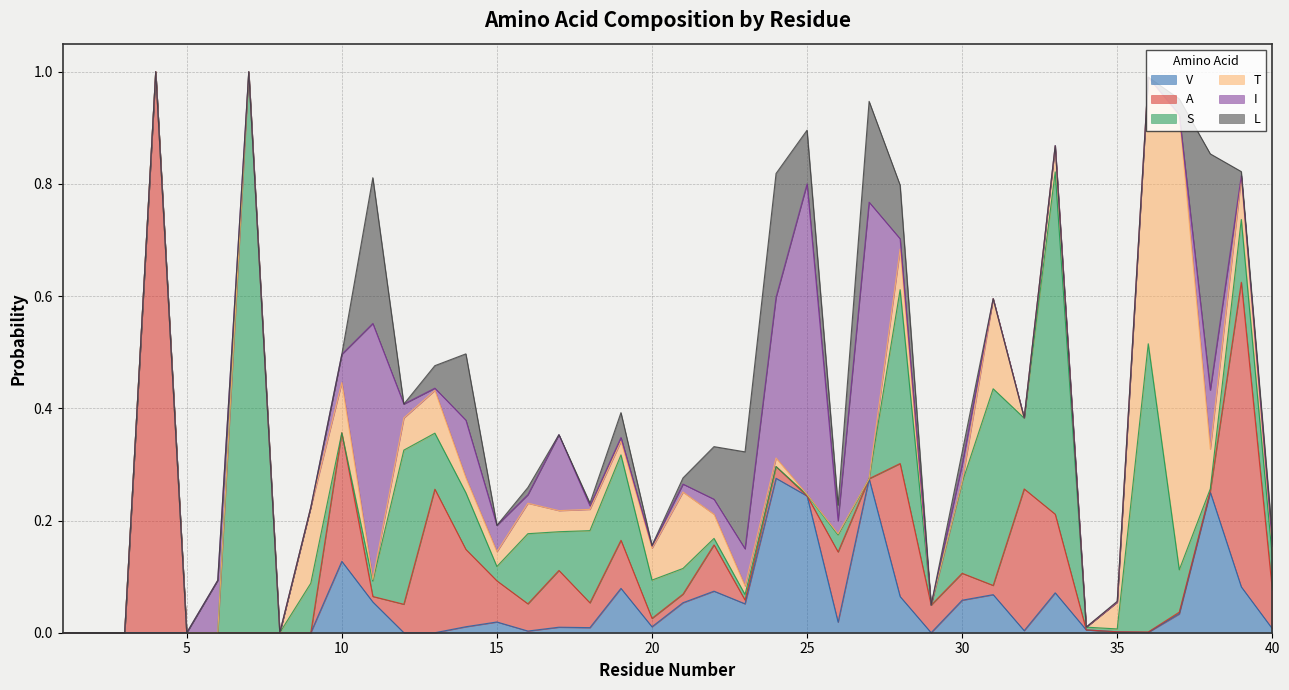

Which series has the largest range (max minus min)?

A